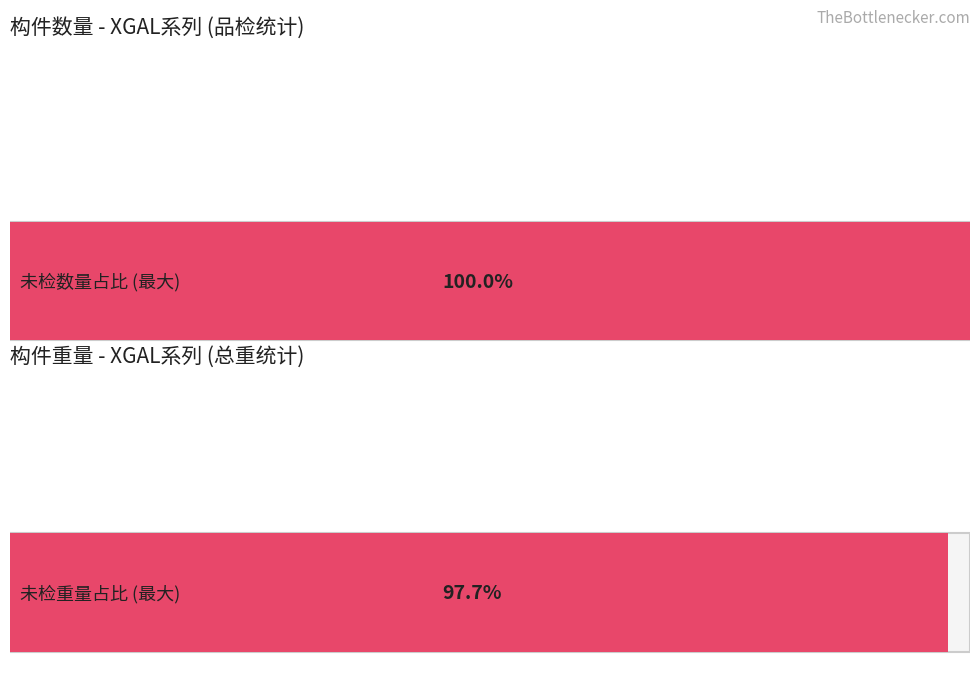

Are the bars grouped side by side (vs. stacked)?

Yes